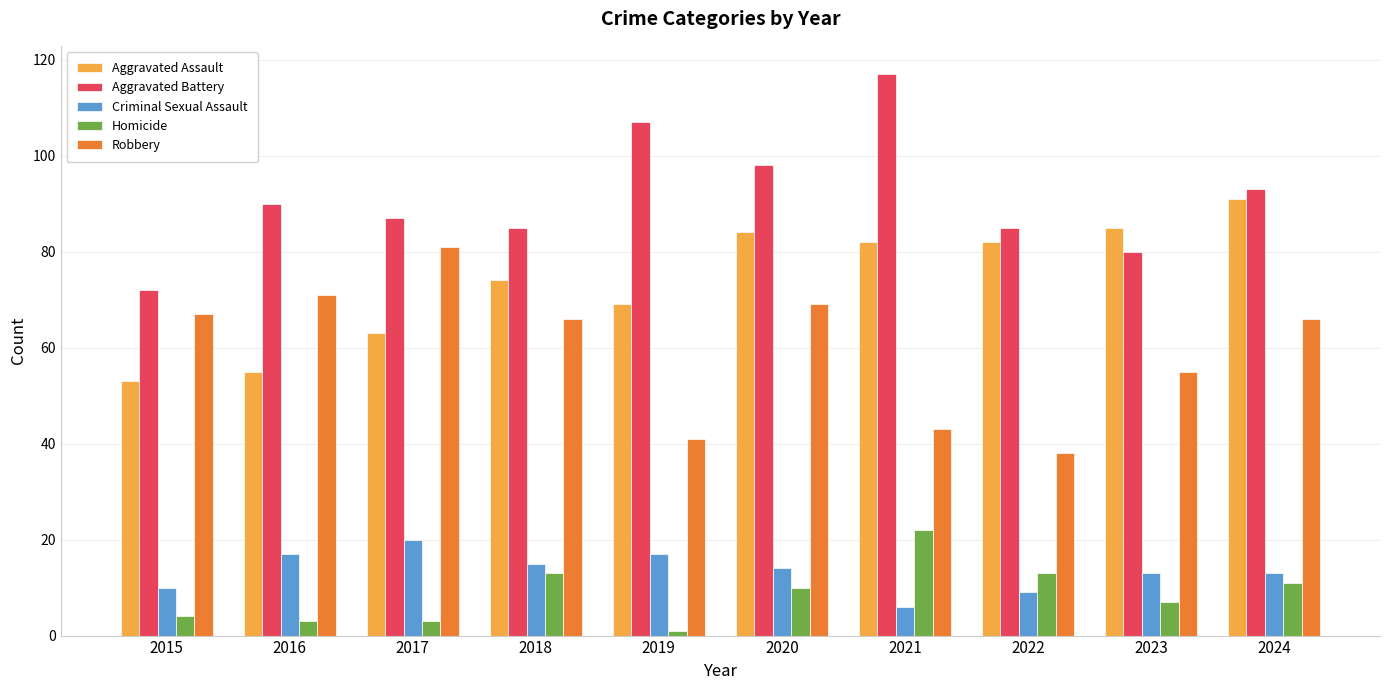

Does the chart contain any negative values?

No